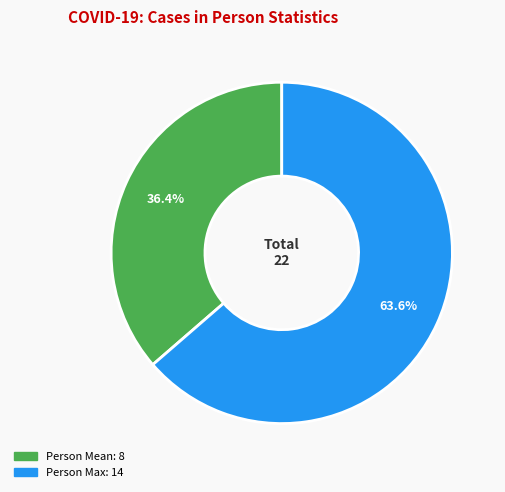

To the nearest percent, what is the difference between the largest and smallest slice percentages?

27%